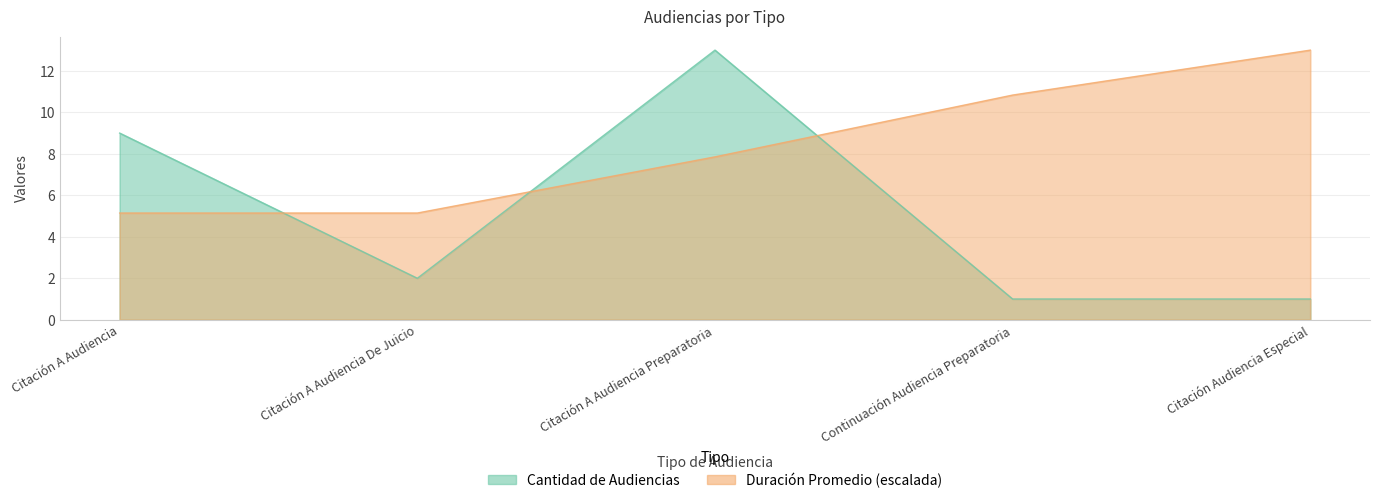

What is the spread (max minus min) of values at Continuación Audiencia Preparatoria?

9.8